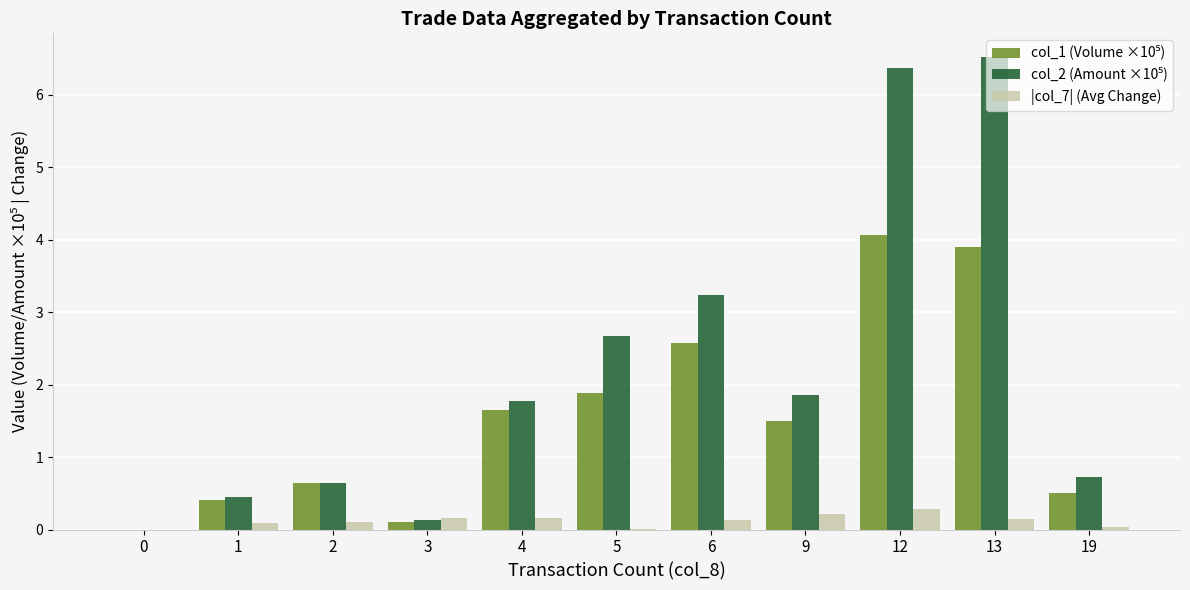

Which category has the highest value across all series?

13